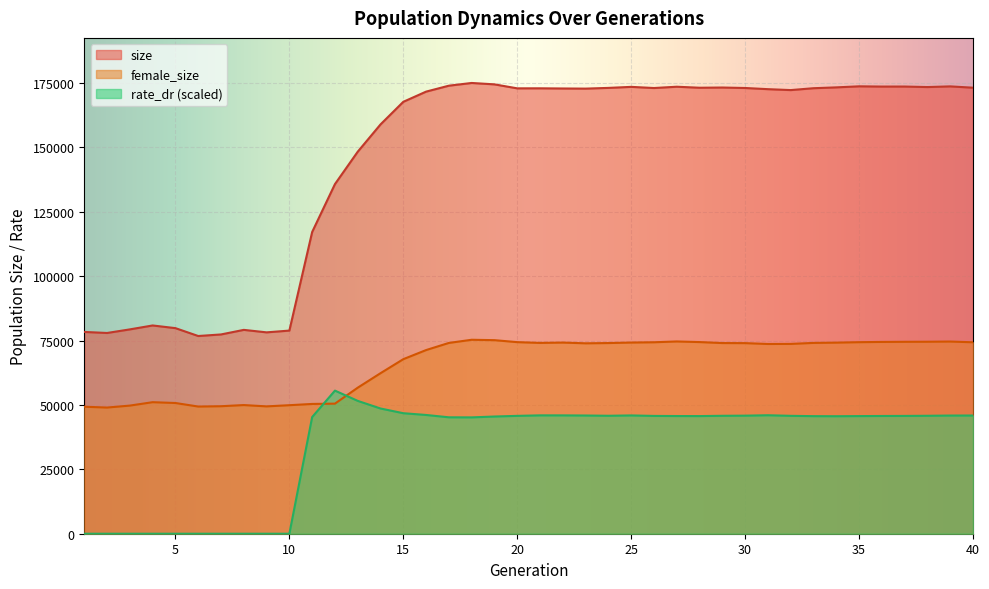

Rank the categories by size value from lowest to highest.

6, 7, 2, 9, 1, 10, 8, 3, 5, 4, 11, 12, 13, 14, 15, 16, 32, 31, 23, 22, 20, 21, 33, 26, 30, 24, 28, 40, 29, 34, 38, 25, 27, 36, 37, 39, 35, 17, 19, 18